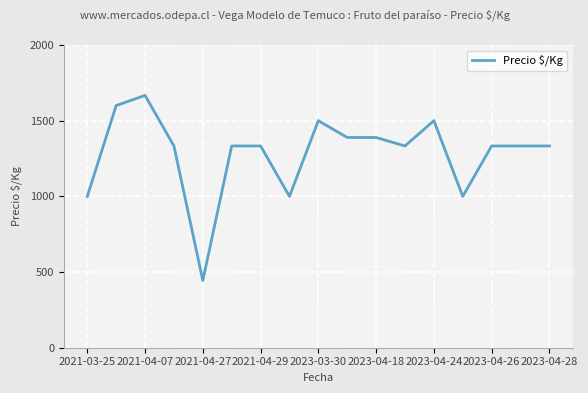

How many categories are shown in the chart?

17